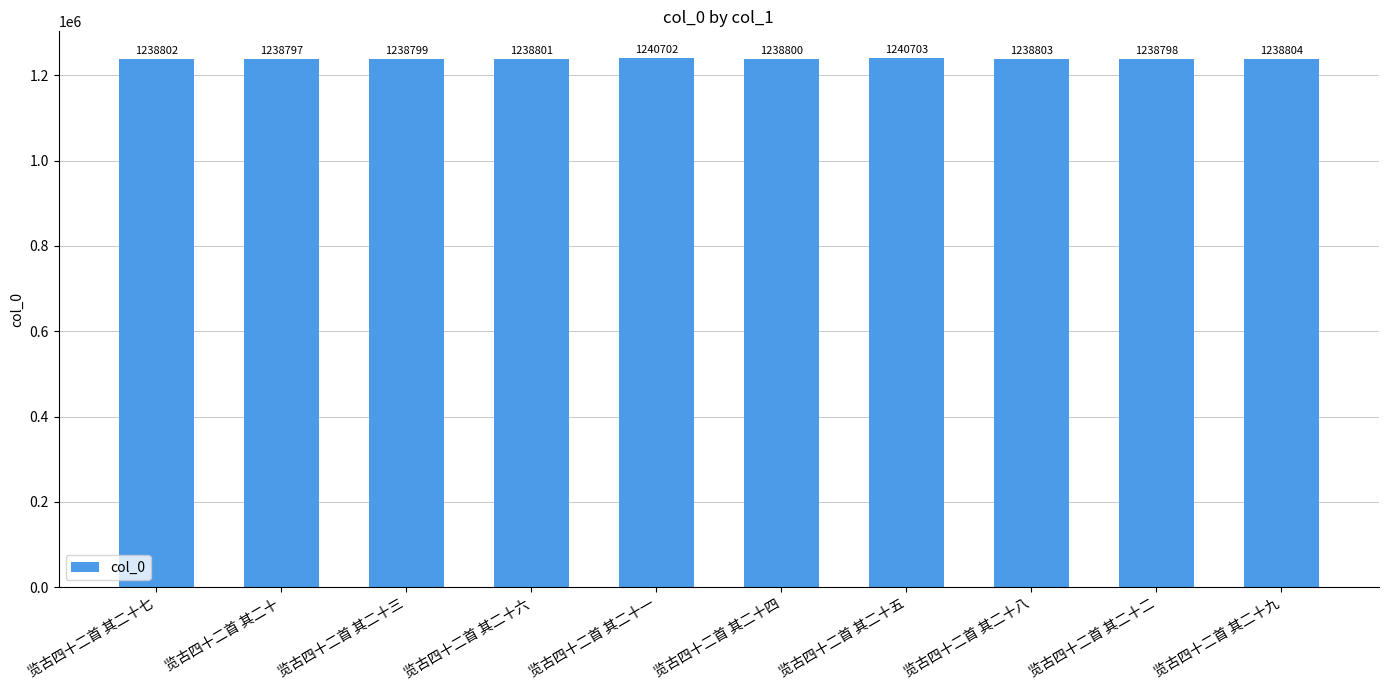

How many values are below 1238802?

5